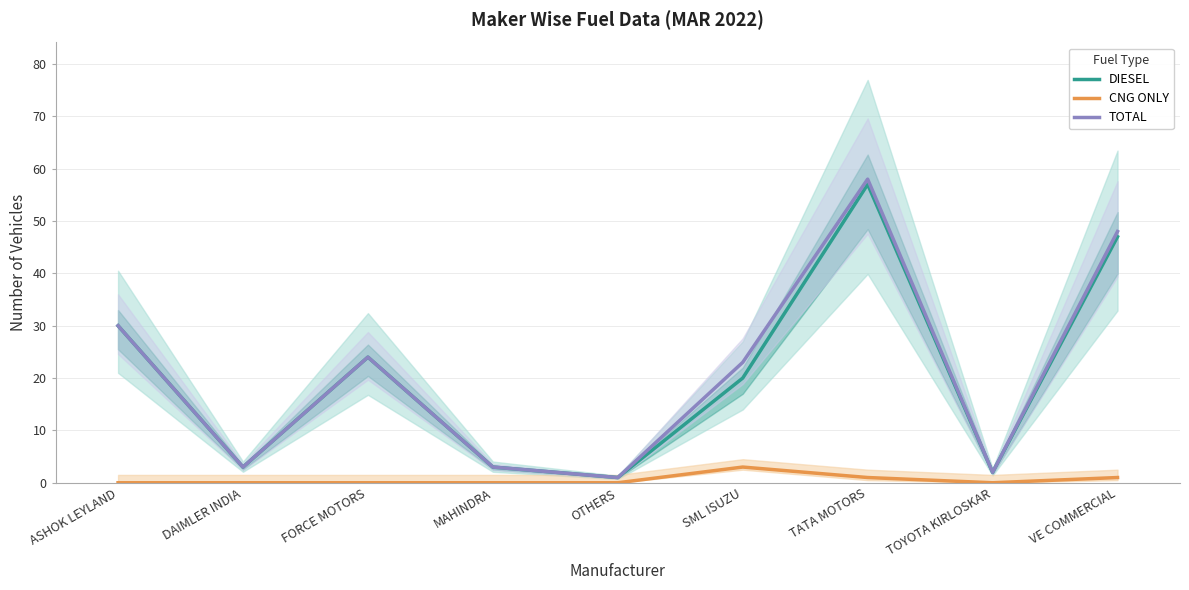

True or false: CNG ONLY and DIESEL intersect in this chart.

False